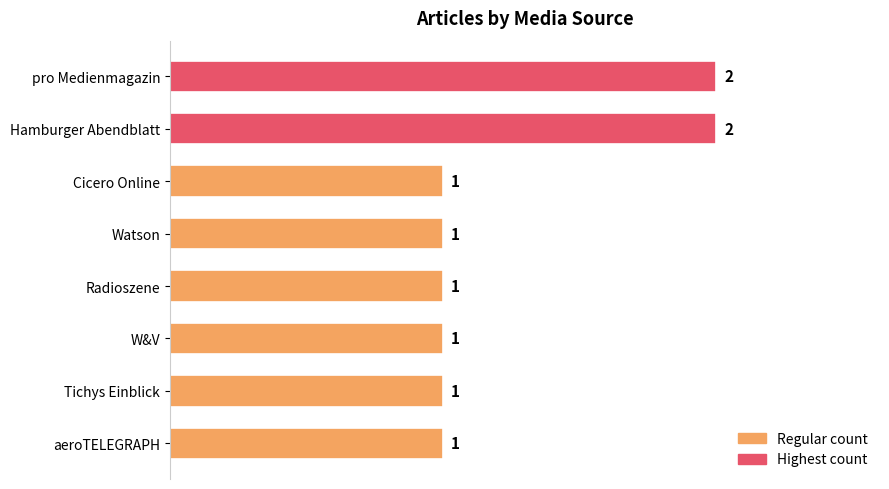

Is it true that the value at pro Medienmagazin is 2?

True